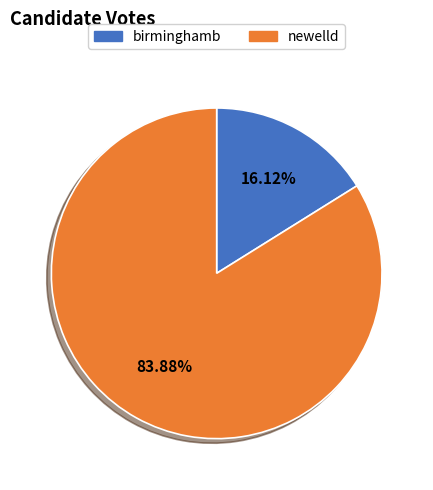

The newelld slice represents 98% of the pie. True or false?

False